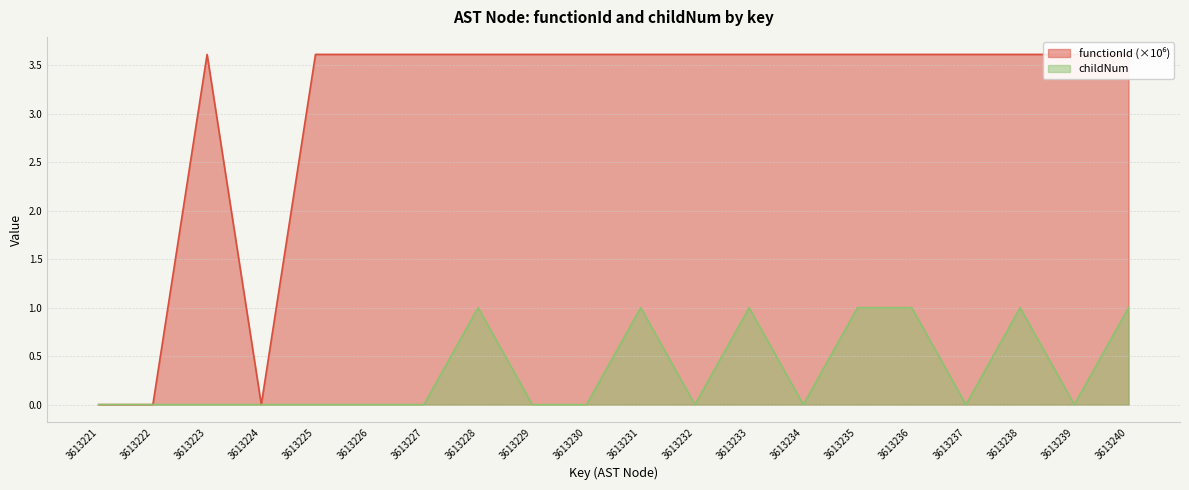

Rank the series at 3613230 from highest to lowest value.

functionId, childNum